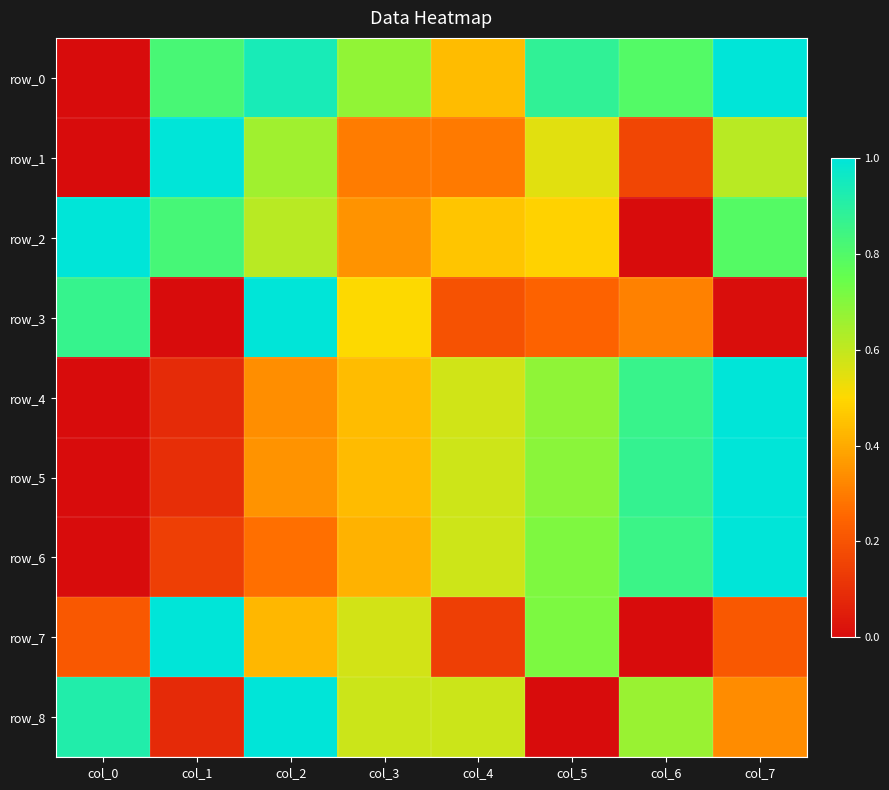

Is the value of row_6 at col_2 greater than the value of row_8 at col_0?

No